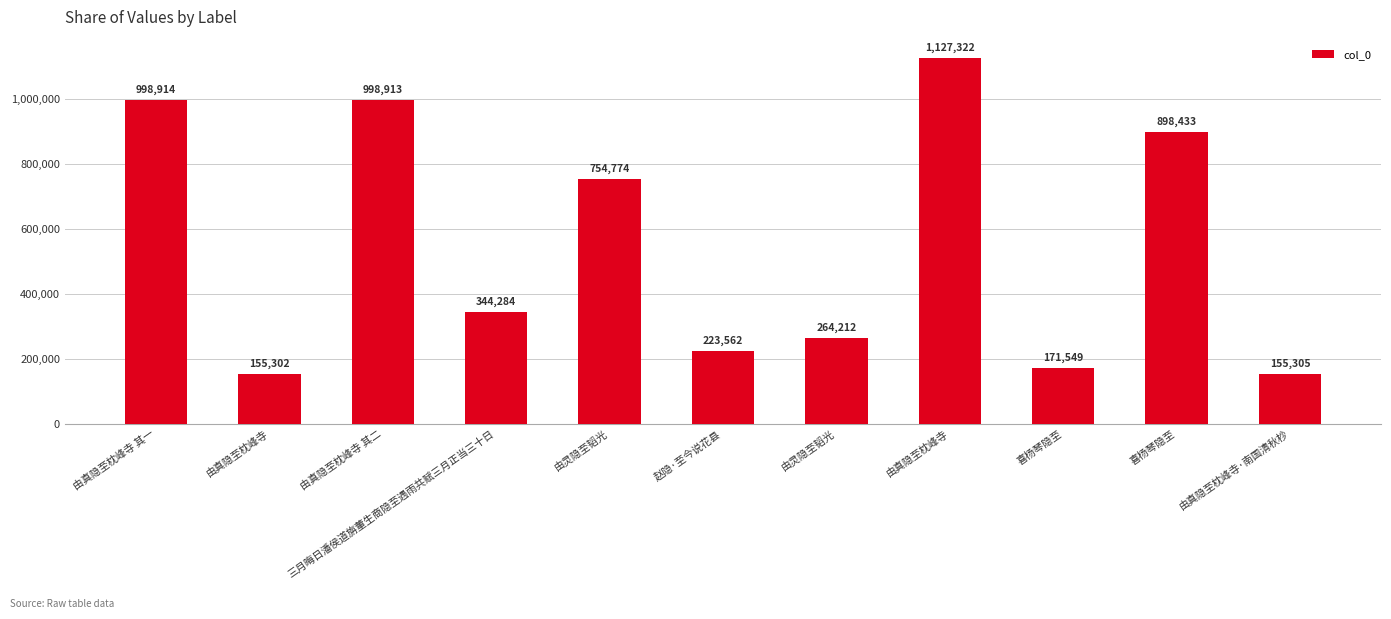

What is the ratio of the value at 由真隐至枕峰寺 to the value at 喜杨琴隐至?

0.2